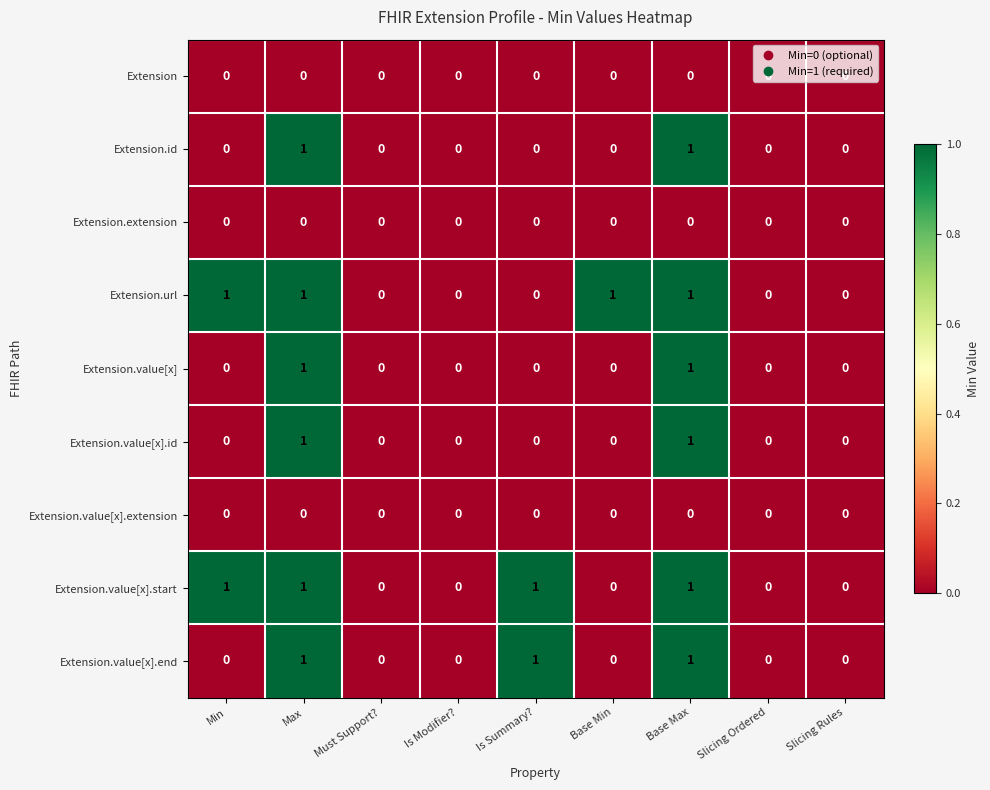

The Extension.url series shows 1 at Min. True or false?

True